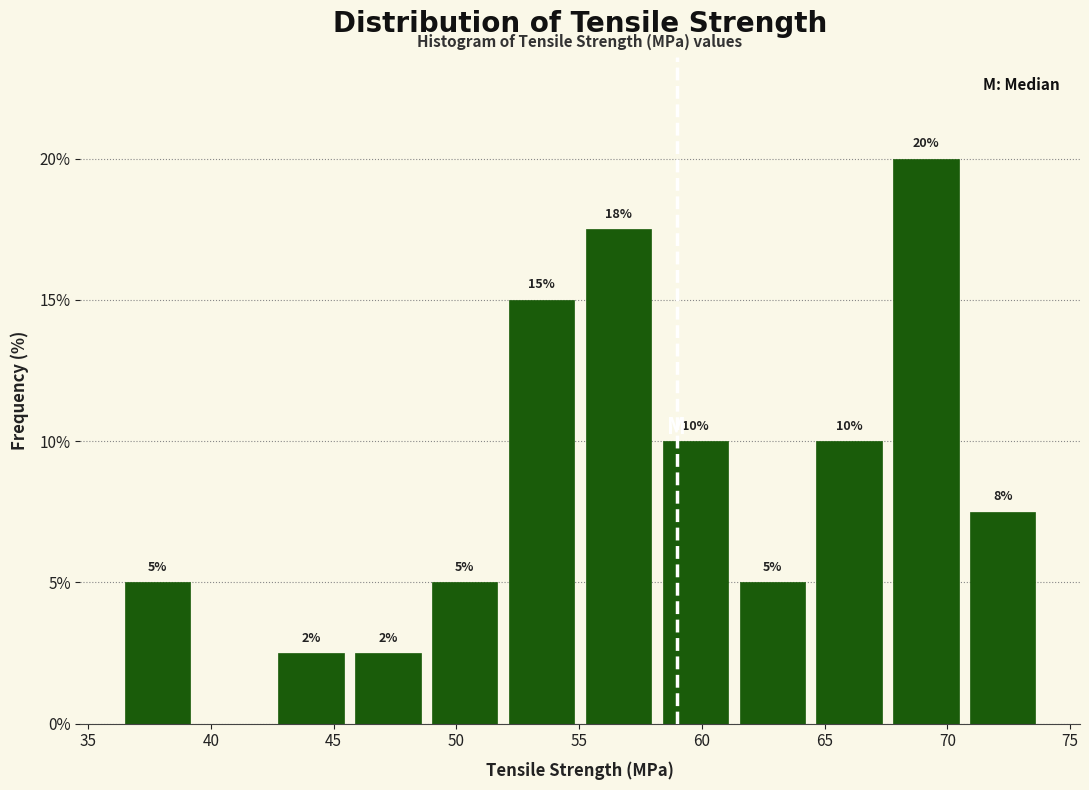

Which range on the x-axis has the tallest bar?

67.5 to 70.5